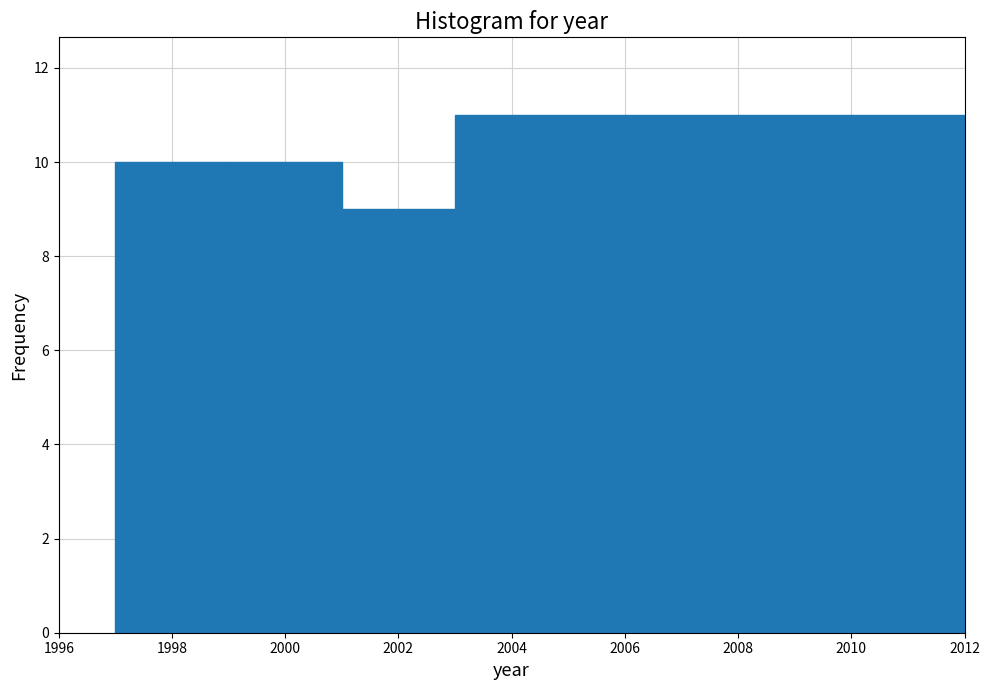

Reading left to right, transcribe this chart: for each bar, give the range it covers on the x-axis and its height. The values are not printed on the chart, so give them approximately, as read against the axis.

1997 to 1998: 10
1998 to 1999: 10
1999 to 2000: 10
2000 to 2001: 10
2001 to 2002: 9
2002 to 2003: 9
2003 to 2004: 11
2004 to 2005: 11
2005 to 2006: 11
2006 to 2007: 11
2007 to 2008: 11
2008 to 2009: 11
2009 to 2010: 11
2010 to 2011: 11
2011 to 2012: 11